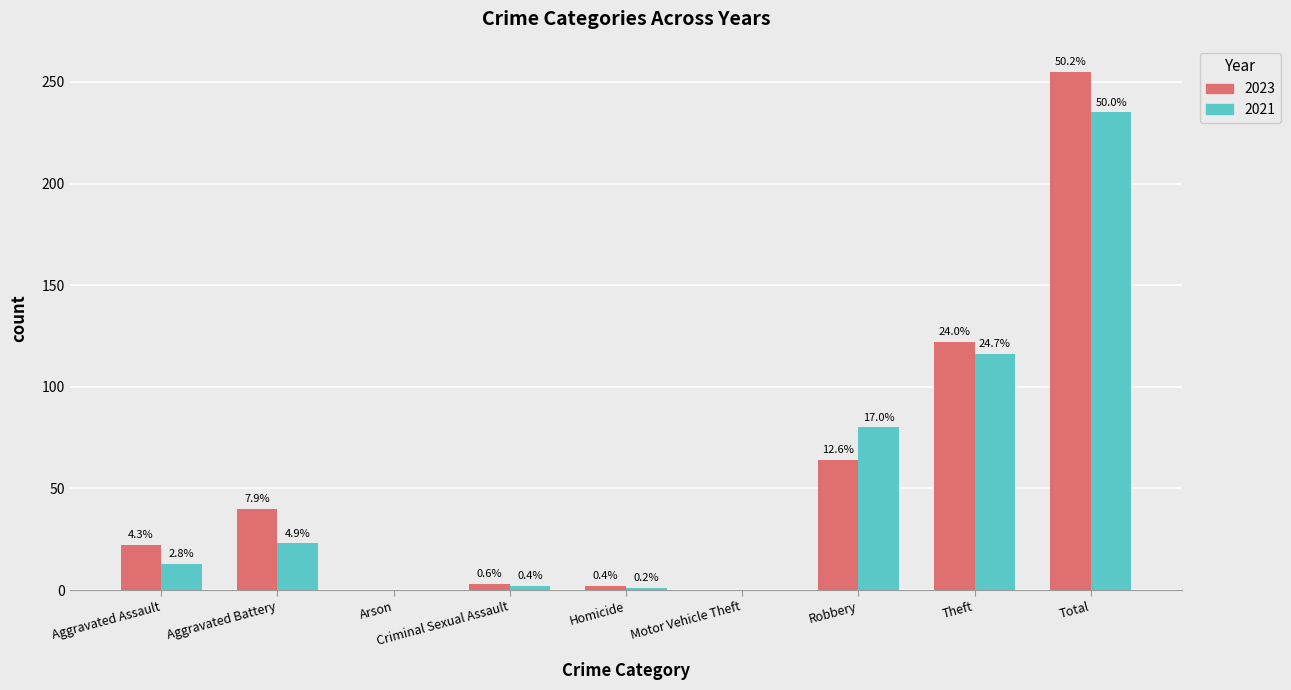

What is the difference between the 2023 values at Homicide and Theft?

120